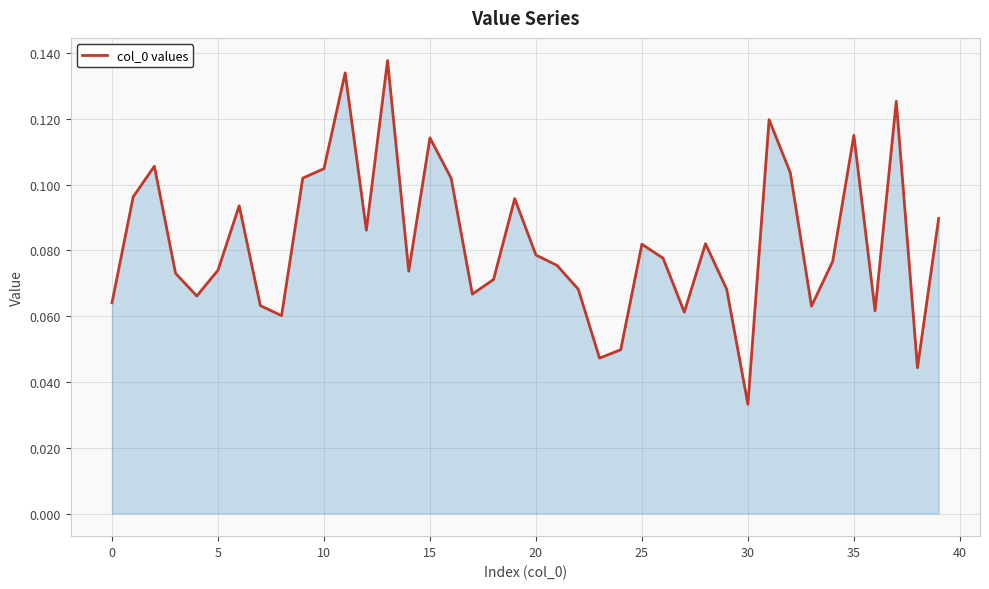

At which category does the chart reach its minimum across all series?

30